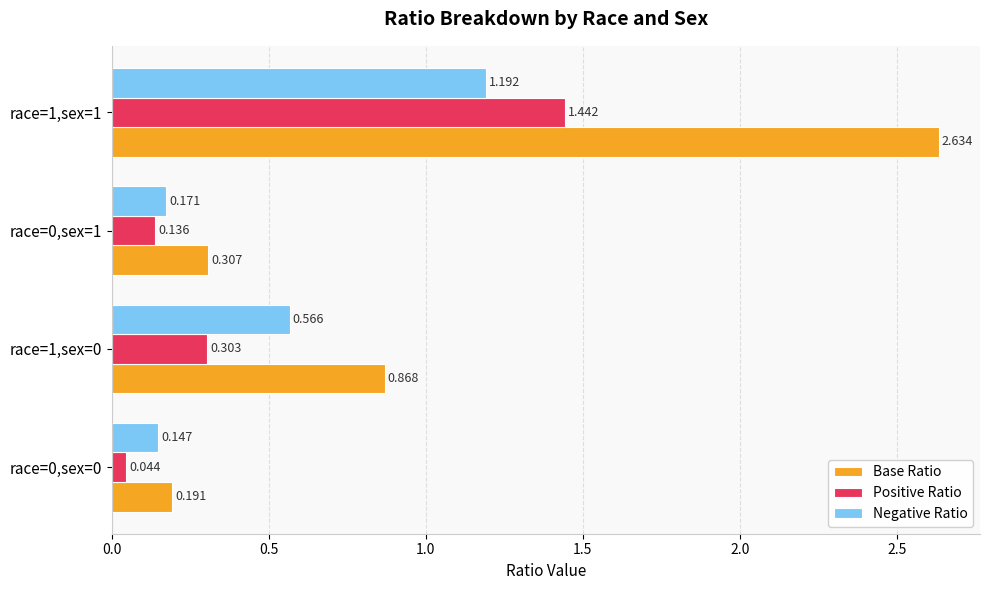

Which series has the largest range (max minus min)?

Base Ratio